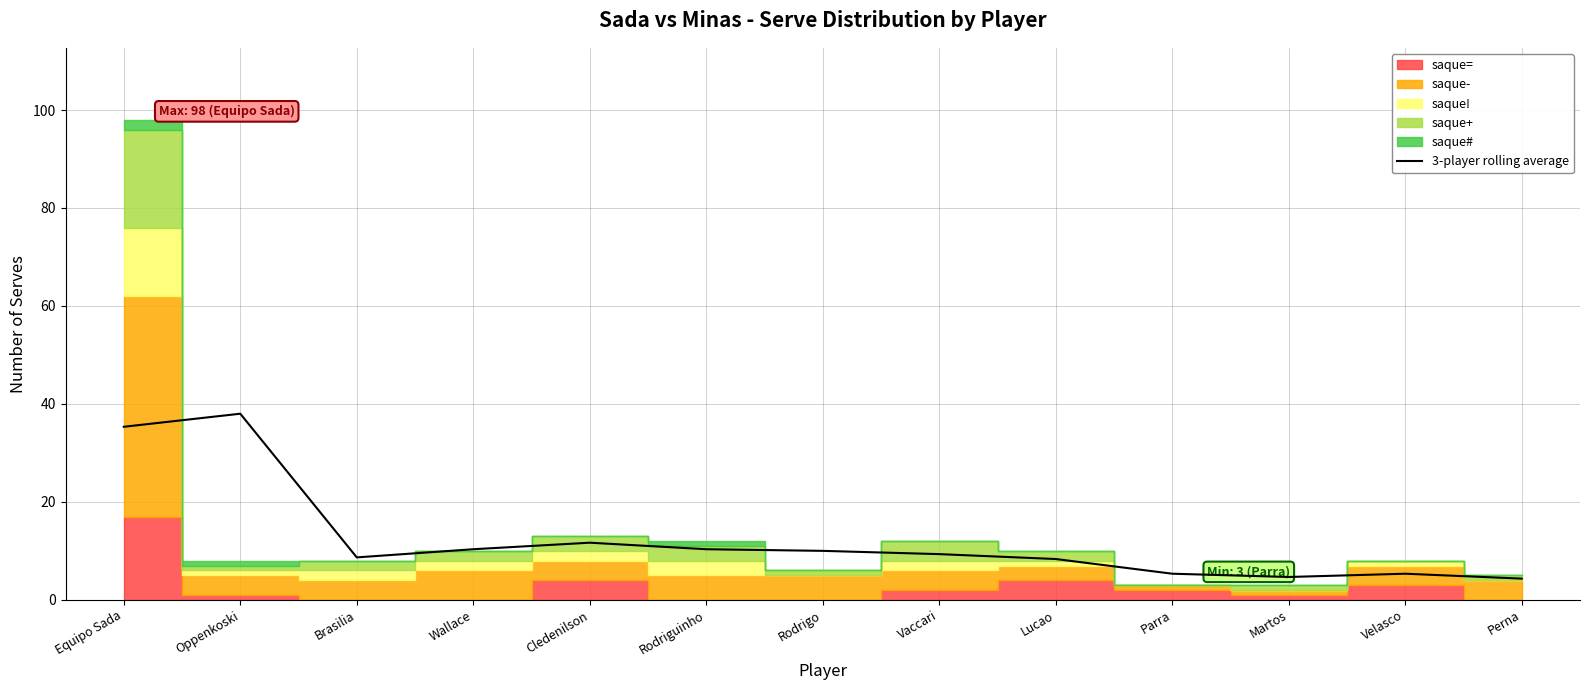

The value at Martos is 8.1. True or false?

False